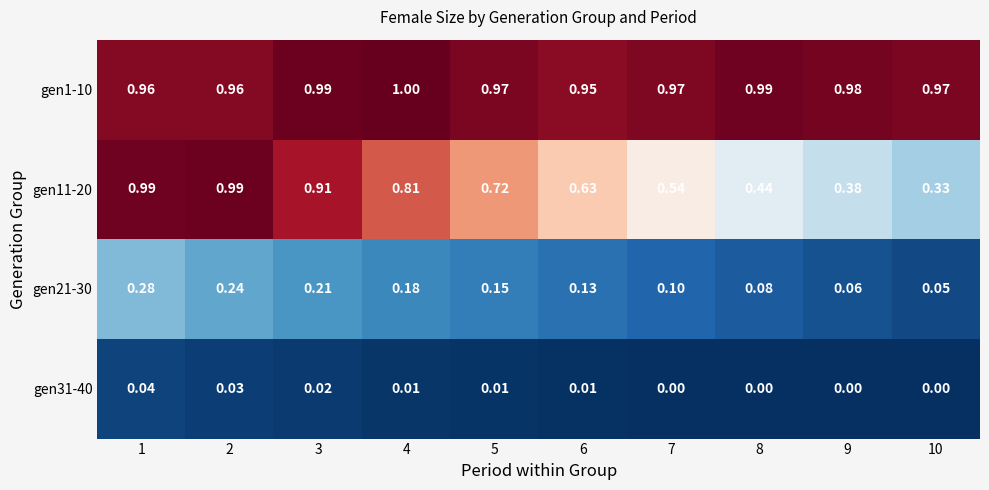

Is the value of gen11-20 at 9 greater than the value of gen1-10 at 5?

No